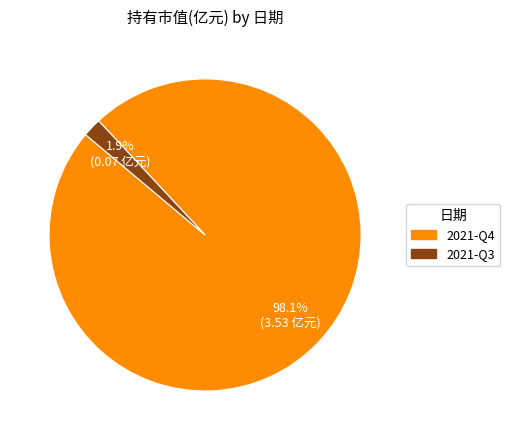

What is the total percentage of 2021-Q3 and 2021-Q4?

100.0%